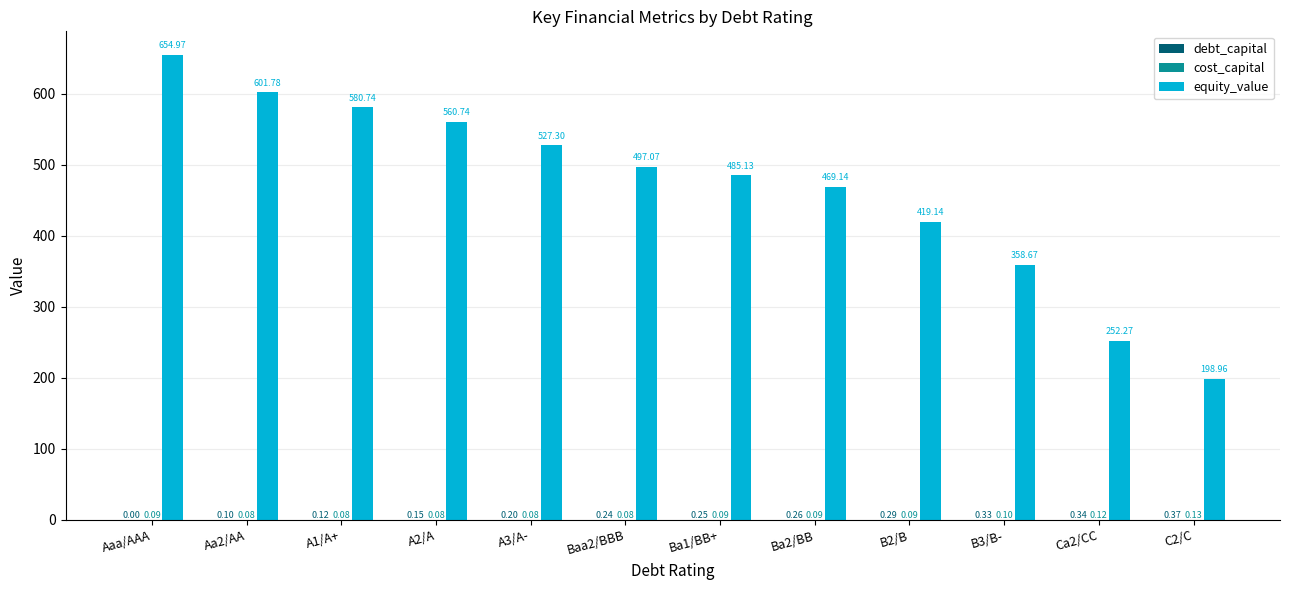

Which series changed the most between A2/A and Baa2/BBB?

equity_value